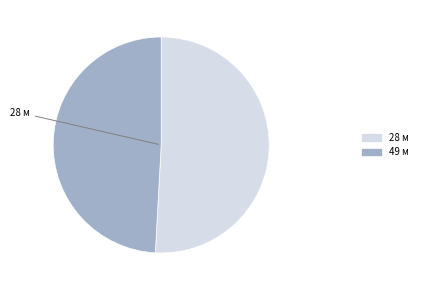

Is there any slice that represents more than half of the pie?

Yes